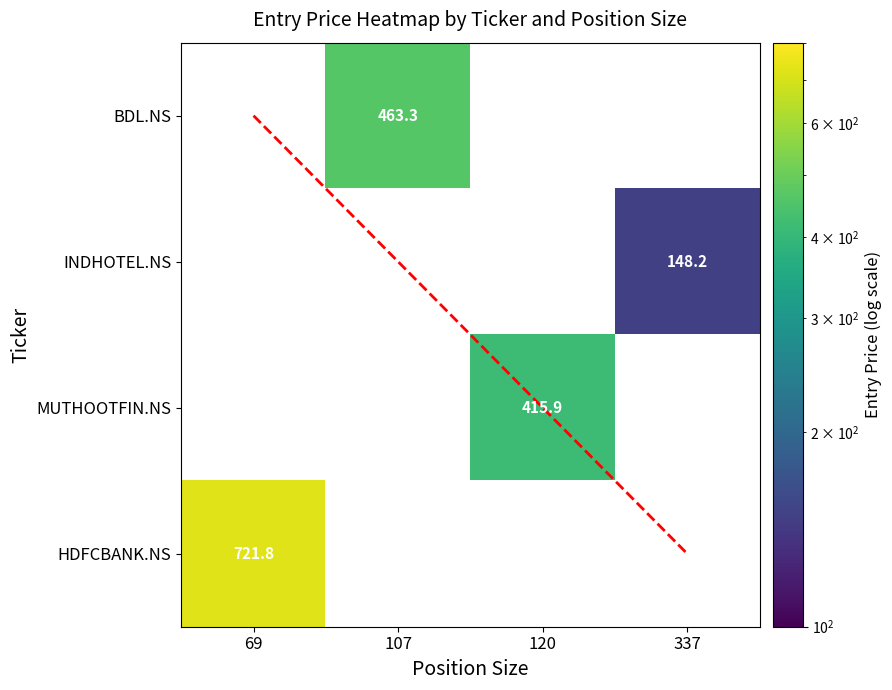

The HDFCBANK.NS series shows 16.2 at position_size. True or false?

False